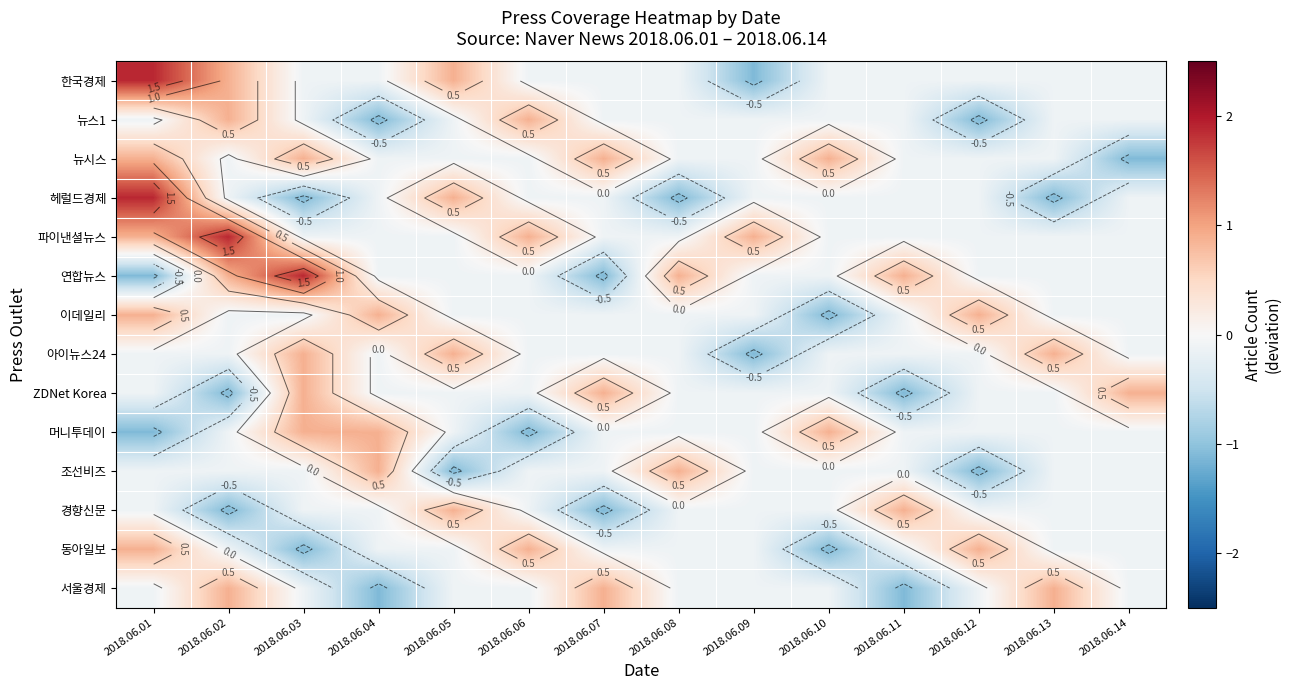

Is it true that 경향신문 equals -0.0 at 2018.06.06?

False